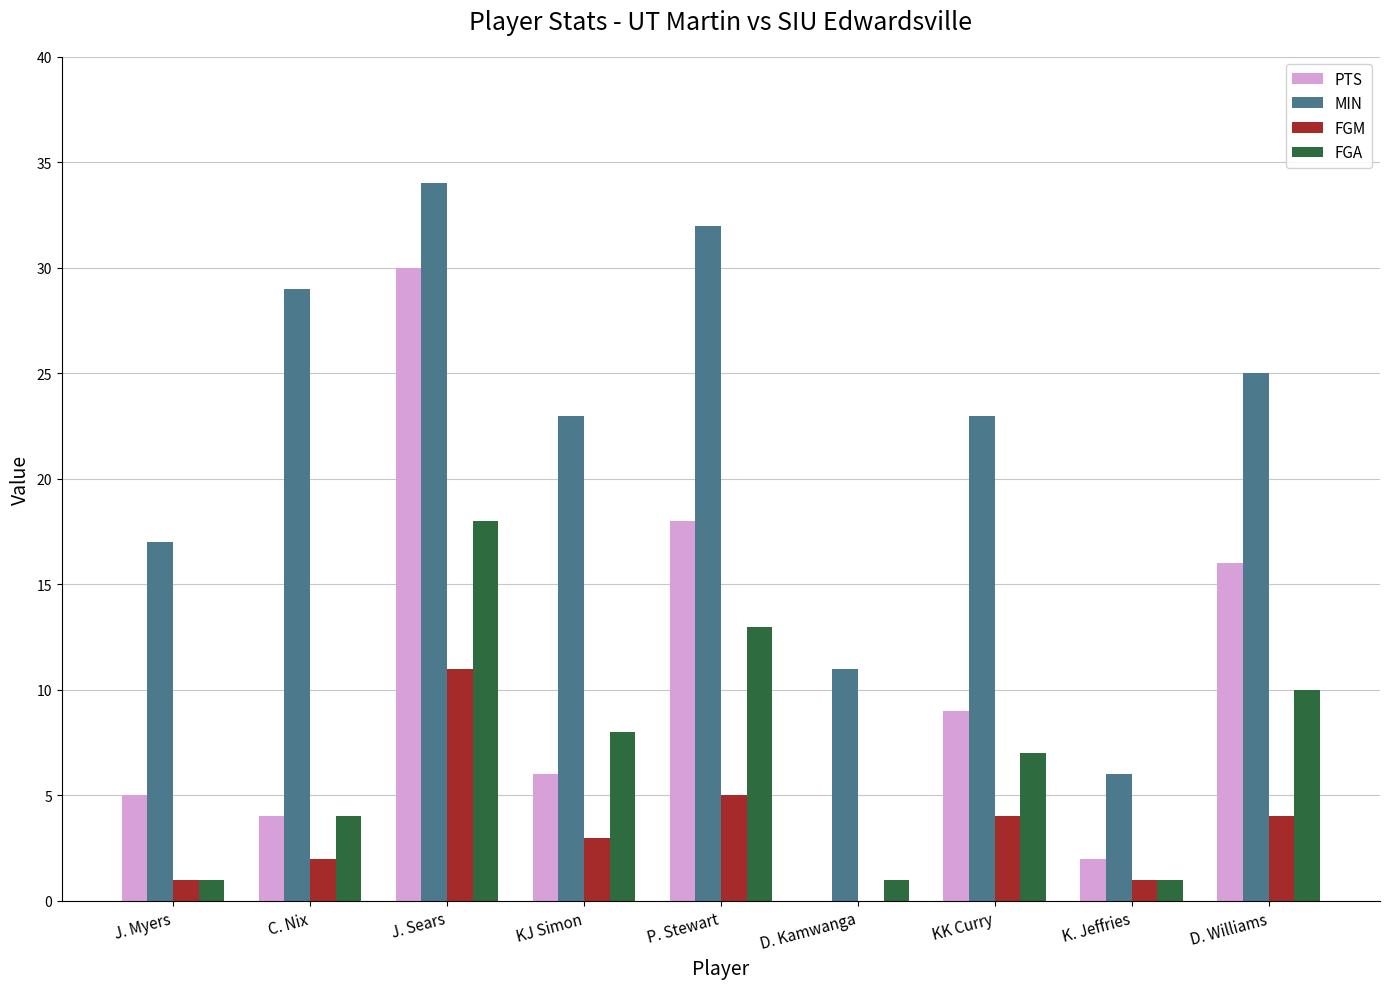

Reading left to right, transcribe all the data shown in this chart.

PTS: J. Myers=5	C. Nix=4	J. Sears=30	KJ Simon=6	P. Stewart=18	D. Kamwanga=0	KK Curry=9	K. Jeffries=2	D. Williams=16
MIN: J. Myers=17	C. Nix=29	J. Sears=34	KJ Simon=23	P. Stewart=32	D. Kamwanga=11	KK Curry=23	K. Jeffries=6	D. Williams=25
FGM: J. Myers=1	C. Nix=2	J. Sears=11	KJ Simon=3	P. Stewart=5	D. Kamwanga=0	KK Curry=4	K. Jeffries=1	D. Williams=4
FGA: J. Myers=1	C. Nix=4	J. Sears=18	KJ Simon=8	P. Stewart=13	D. Kamwanga=1	KK Curry=7	K. Jeffries=1	D. Williams=10